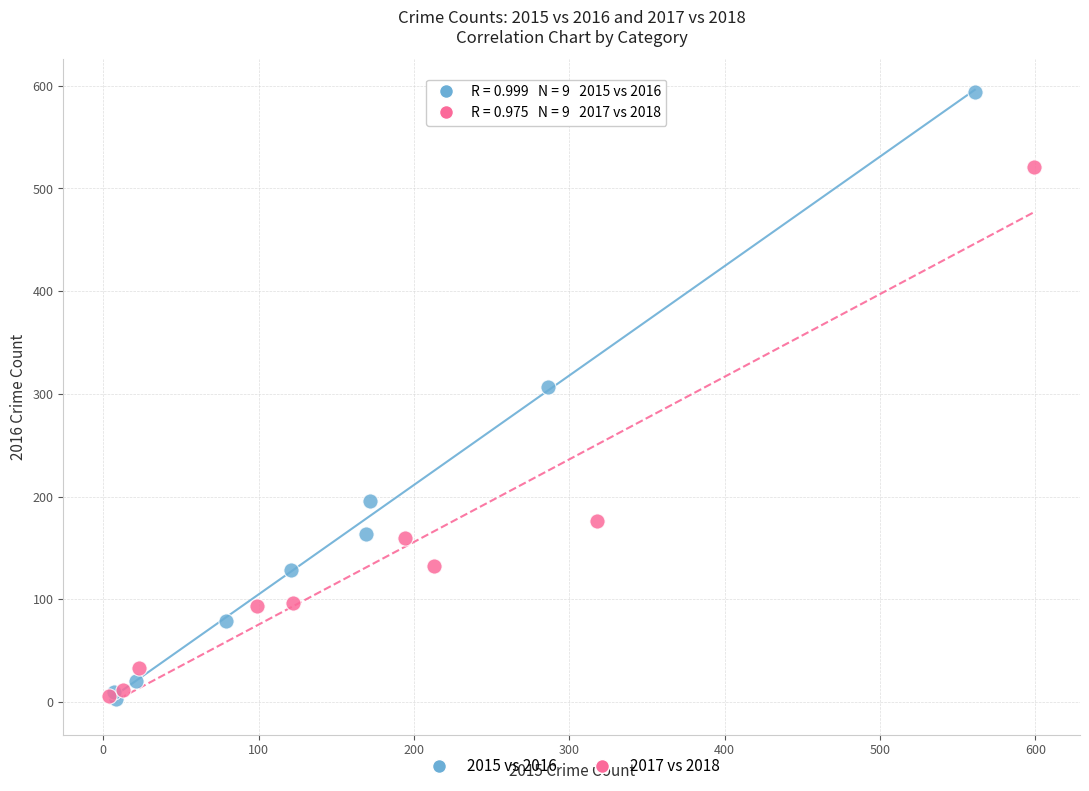

Which series contains the highest Y value?

2015 vs 2016